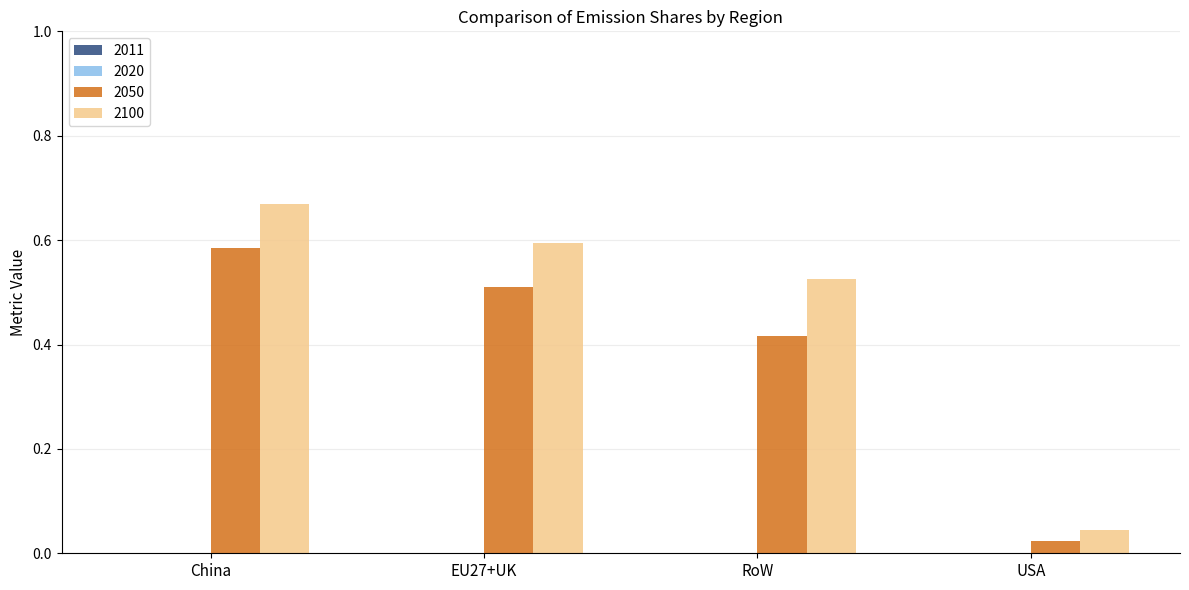

Which category has the highest value across all series?

China